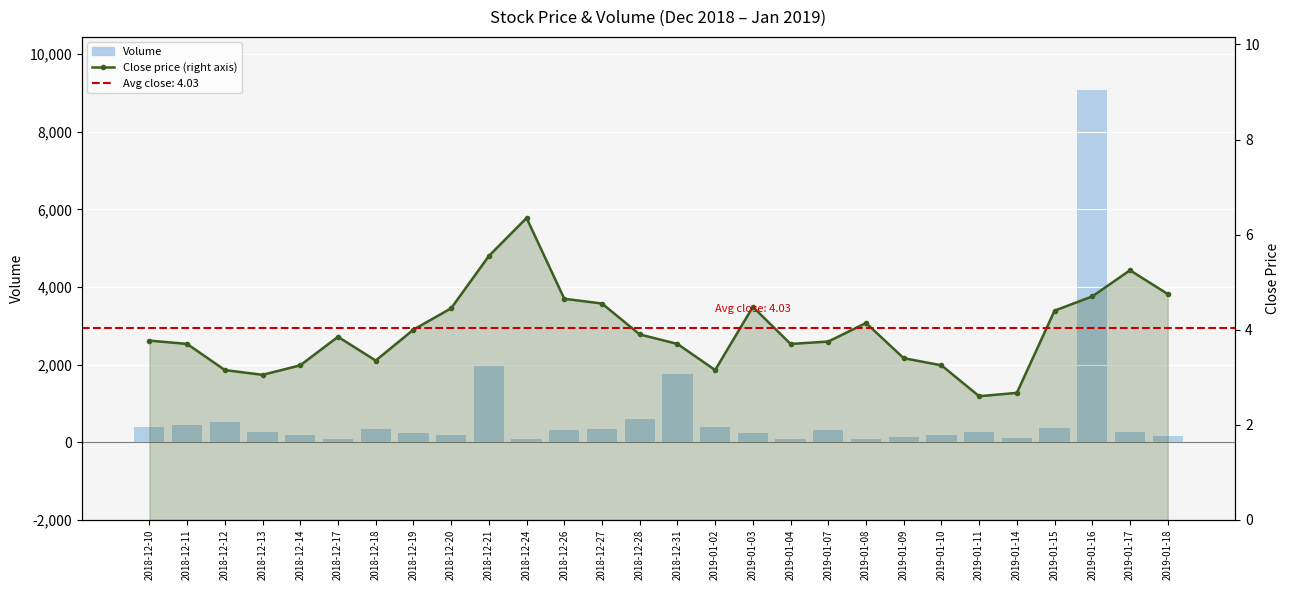

List the series in order of their peak value, lowest first.

Close price (right axis), Volume